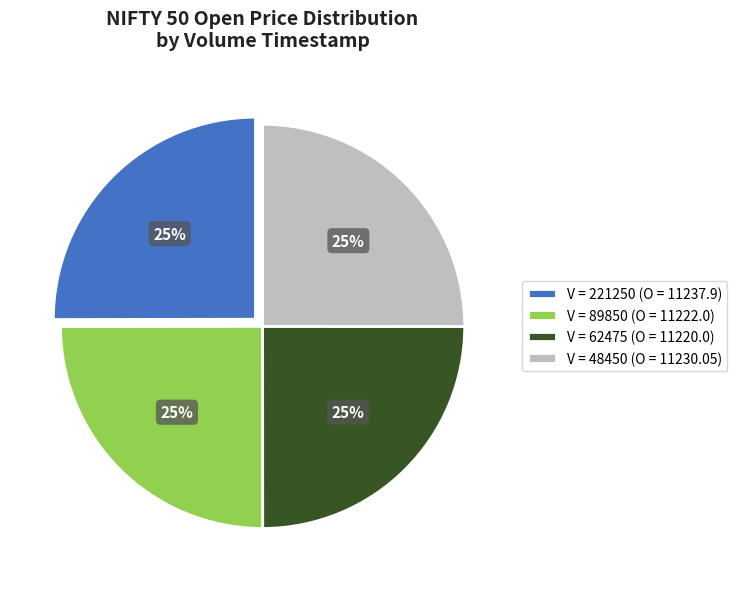

How many segments does this pie chart have?

4